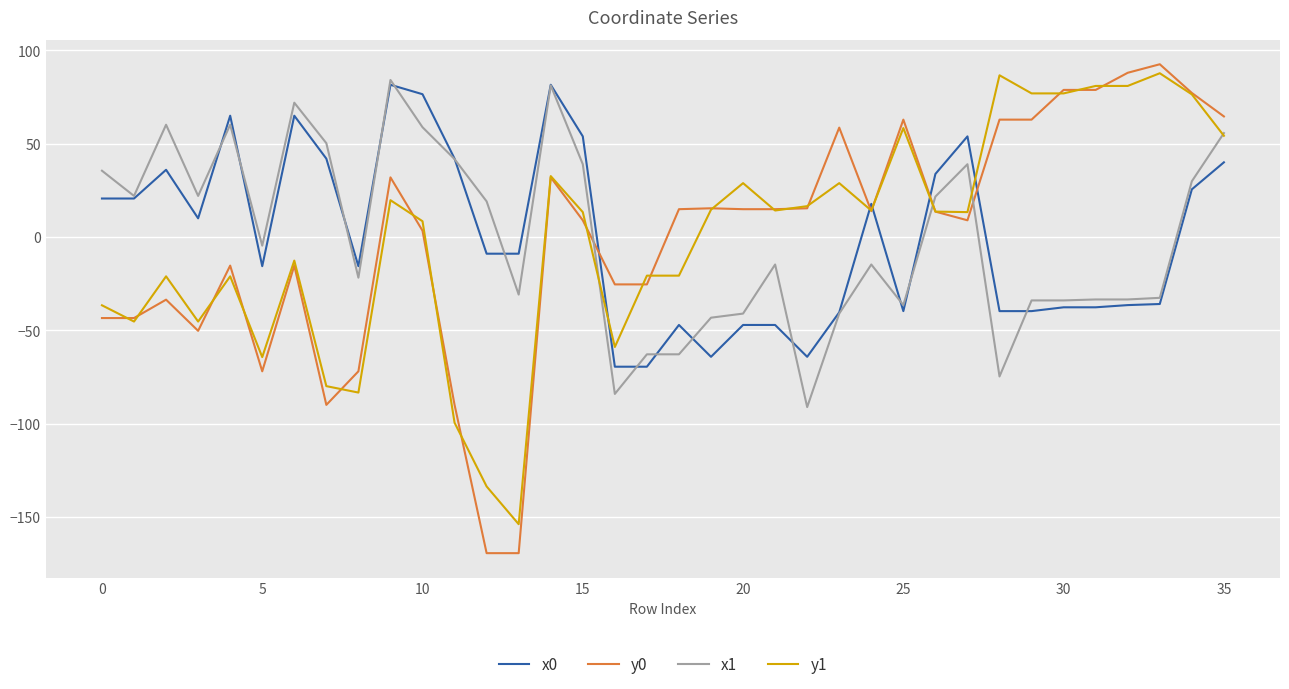

Does the chart display data point markers on the line(s)?

No